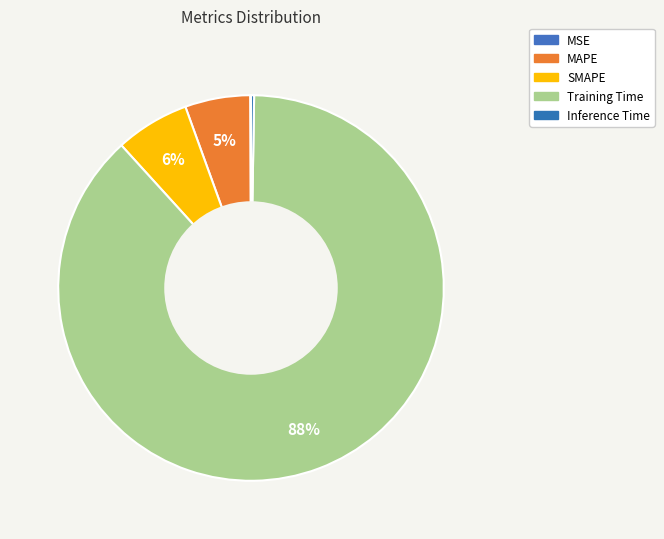

To the nearest percent, what is the average slice percentage?

20%